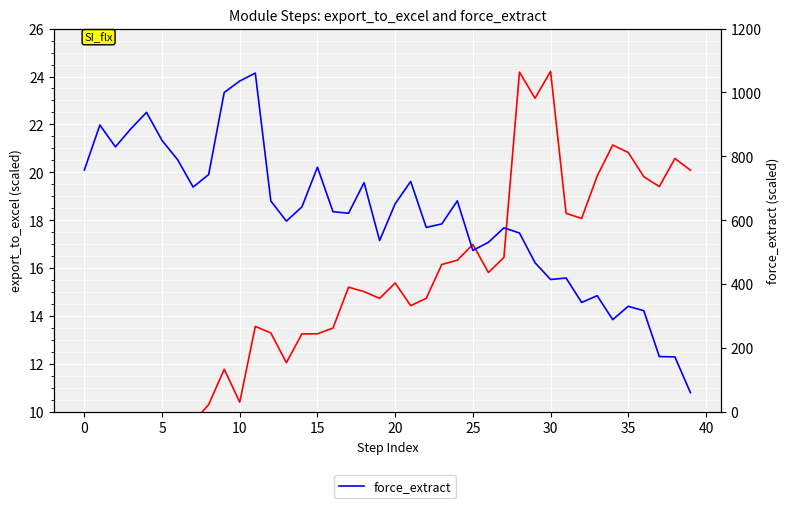

The force_extract series shows 419.2 at 31. True or false?

True